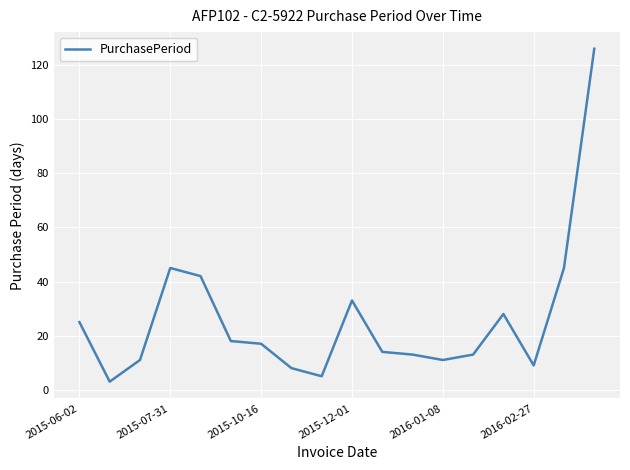

What is the difference between the maximum and minimum values?

123